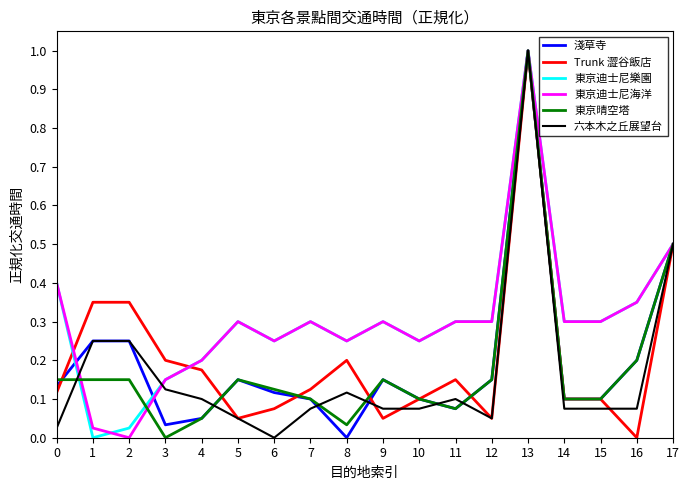

Is this an area chart (filled region under the line)?

No